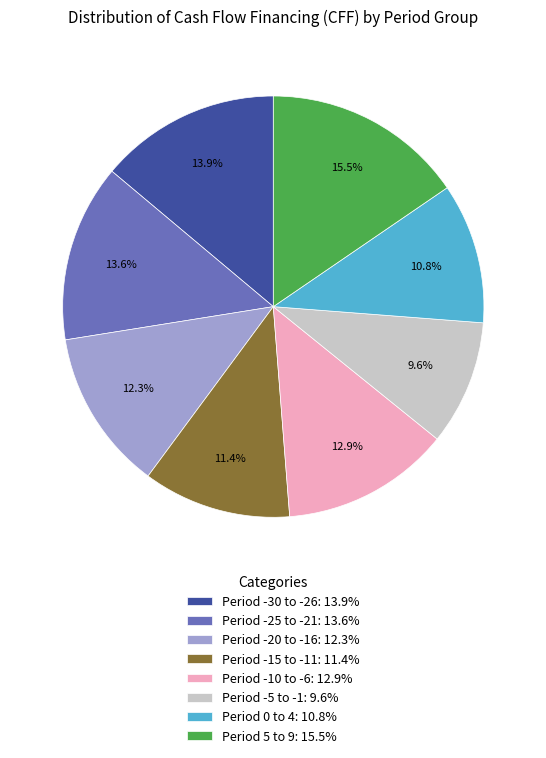

Is the sum of Period -25 to -21: 13.6% and Period 5 to 9: 15.5% greater than half?

No